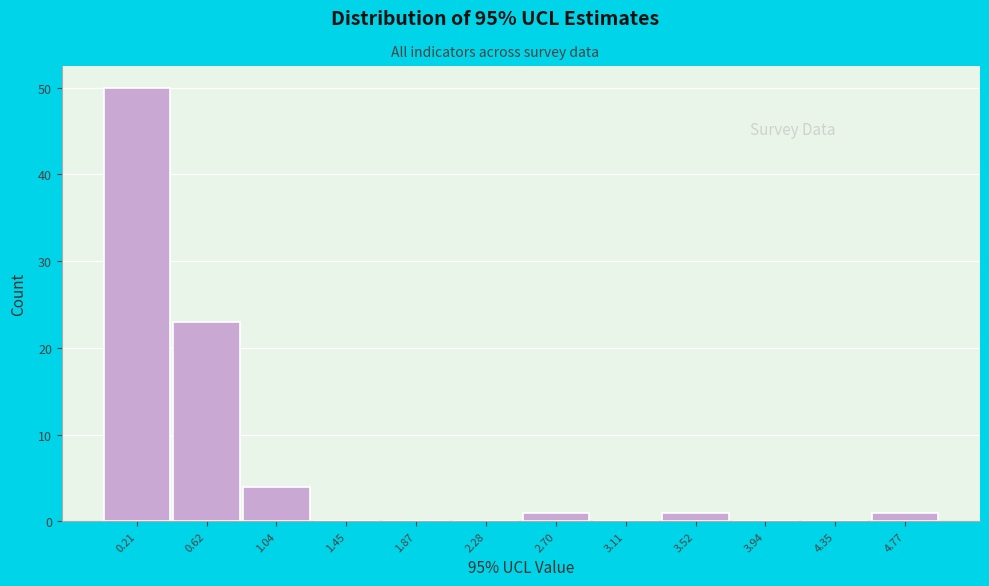

How tall is the bar that spans 4.55 to 5.00 on the x-axis? Neither the bar edges nor the heights are printed on the chart, so give them approximately, as read against the axes.

1